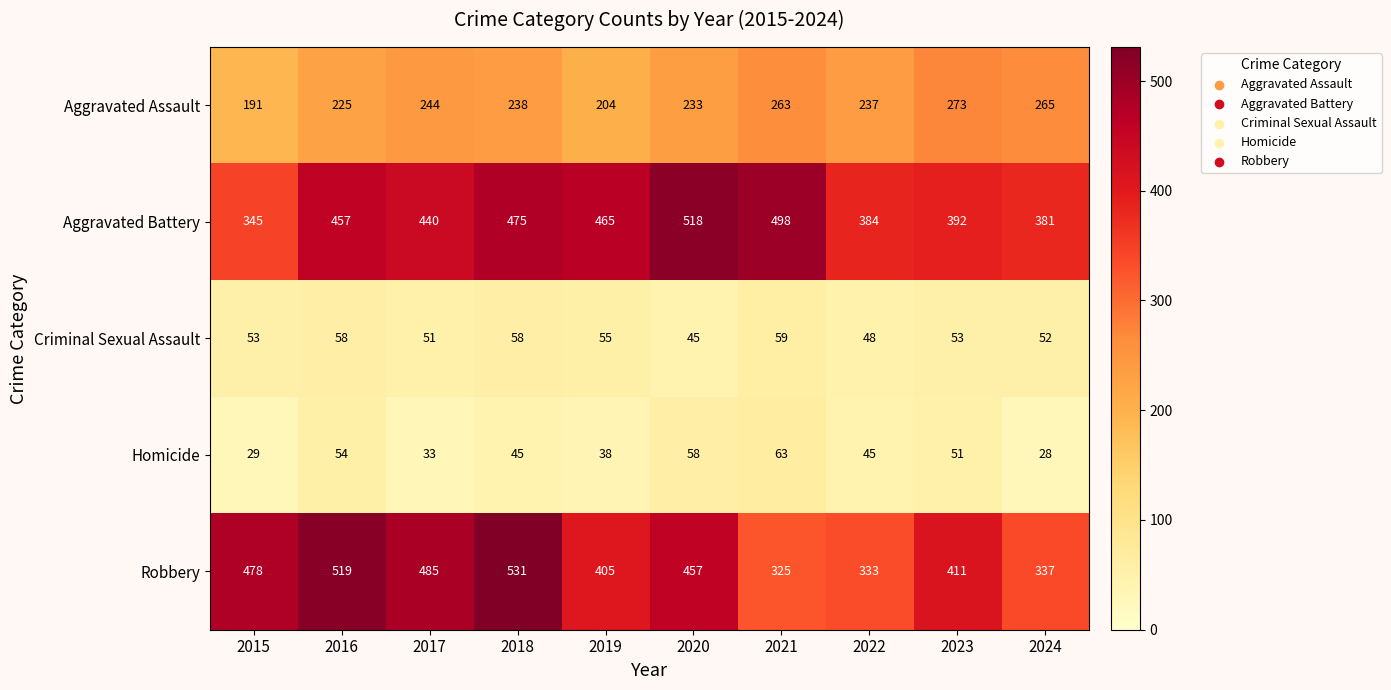

At which category is the sum across all series the highest?

2018